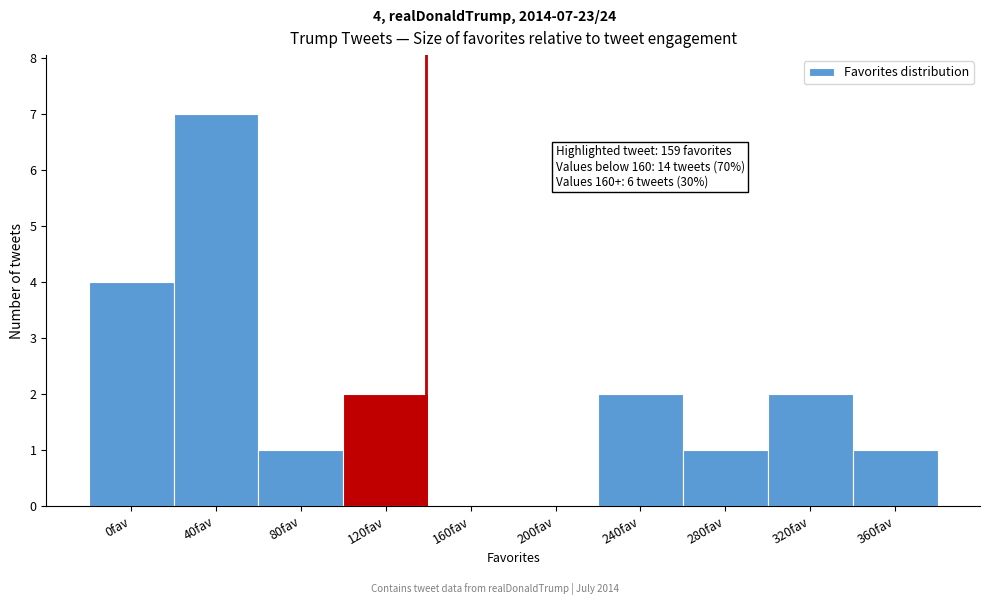

Reading right to left, transcribe all the data shown in this chart.

360fav=1	320fav=2	280fav=1	240fav=2	200fav=0	160fav=0	120fav=2	80fav=1	40fav=7	0fav=4